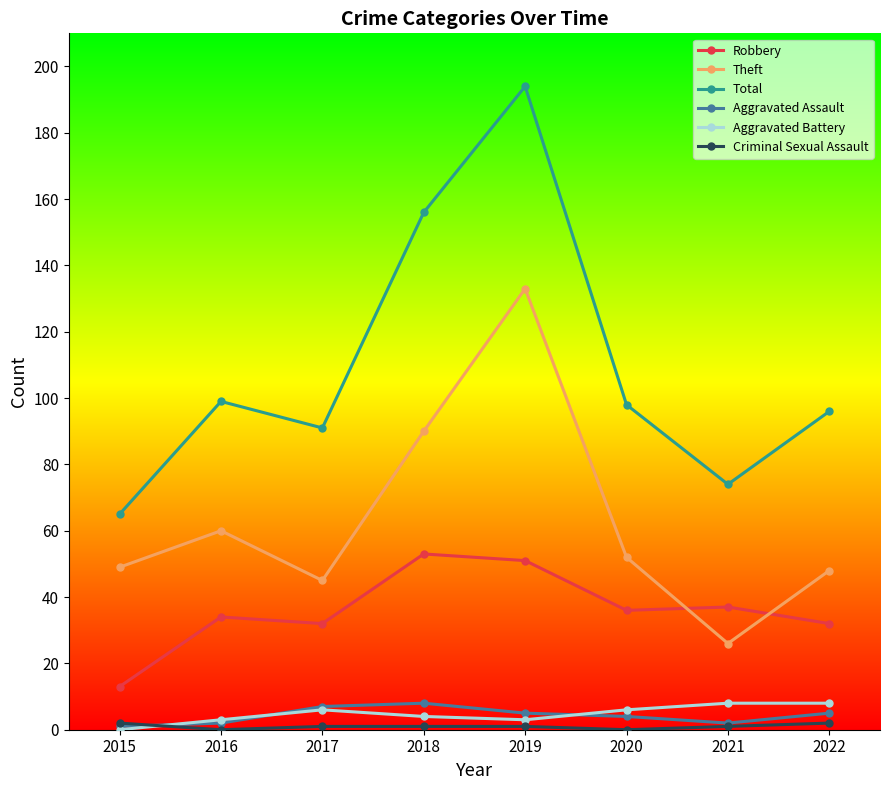

Is it true that Robbery equals 13 at 2015?

True